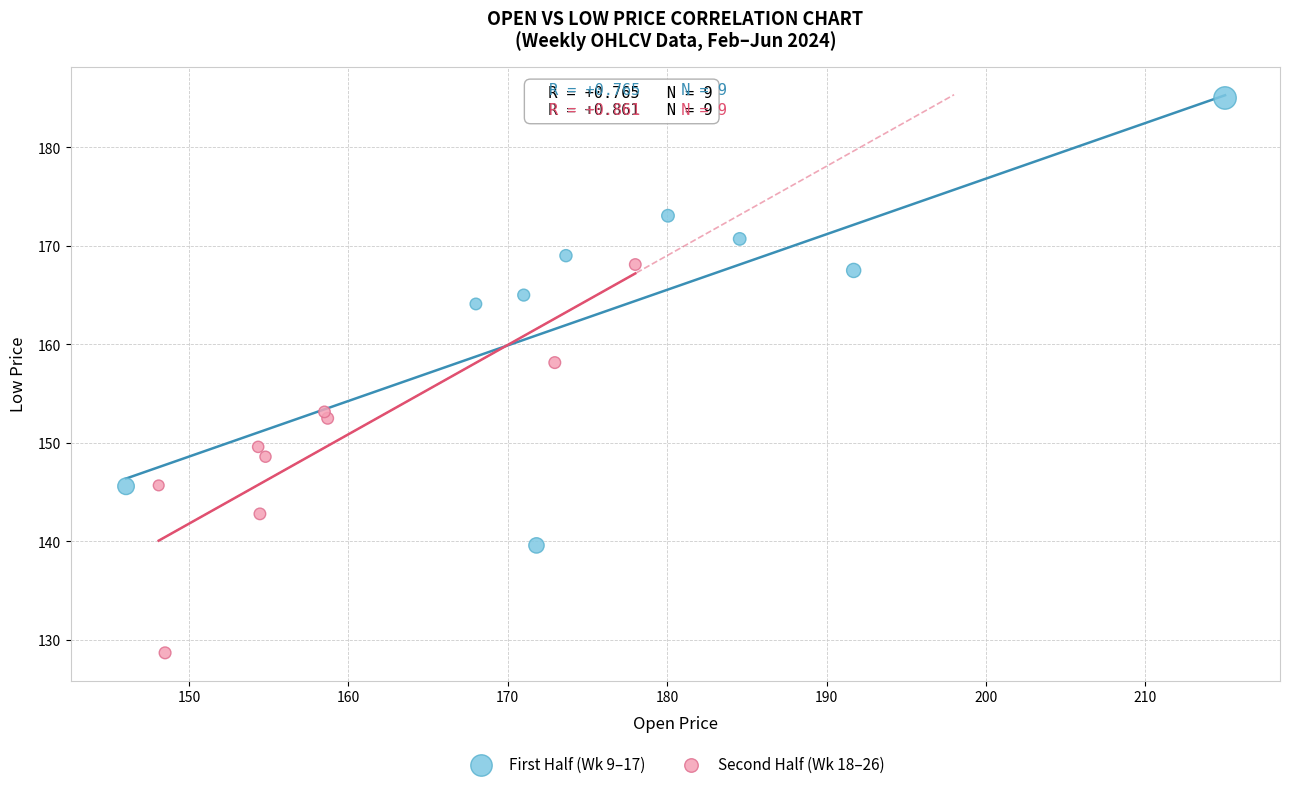

Which series reaches the maximum Y coordinate?

First Half (Wk 9–17)